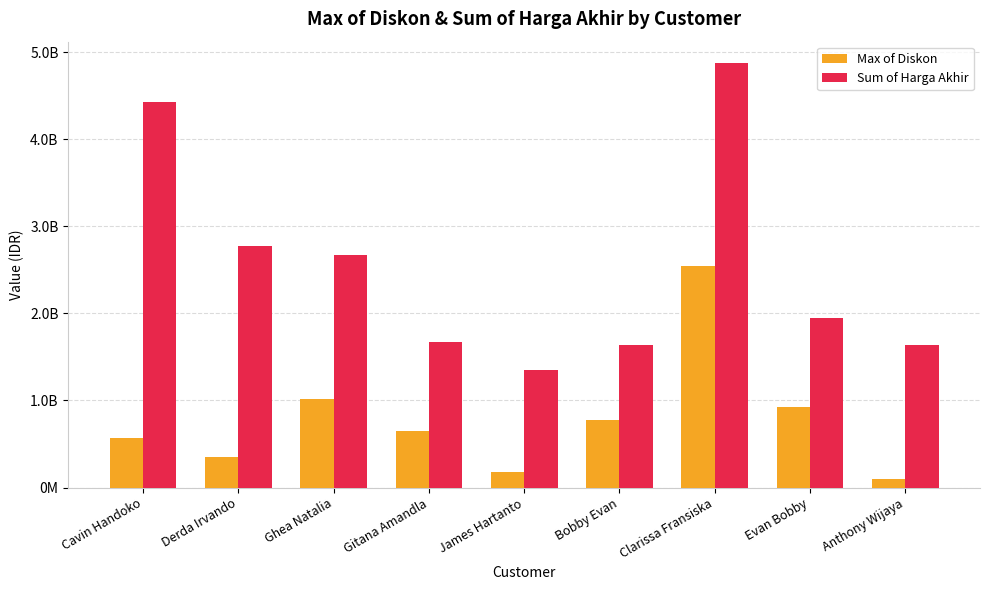

Does the chart contain stacked bars?

No